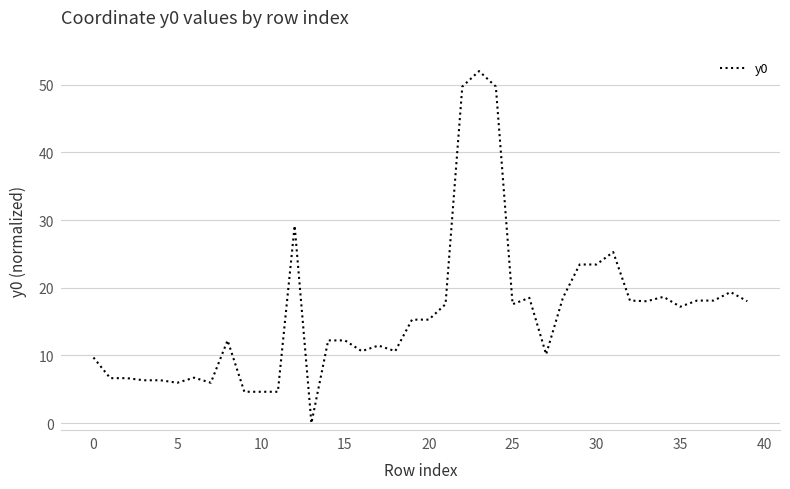

How many lines are shown in the chart?

1